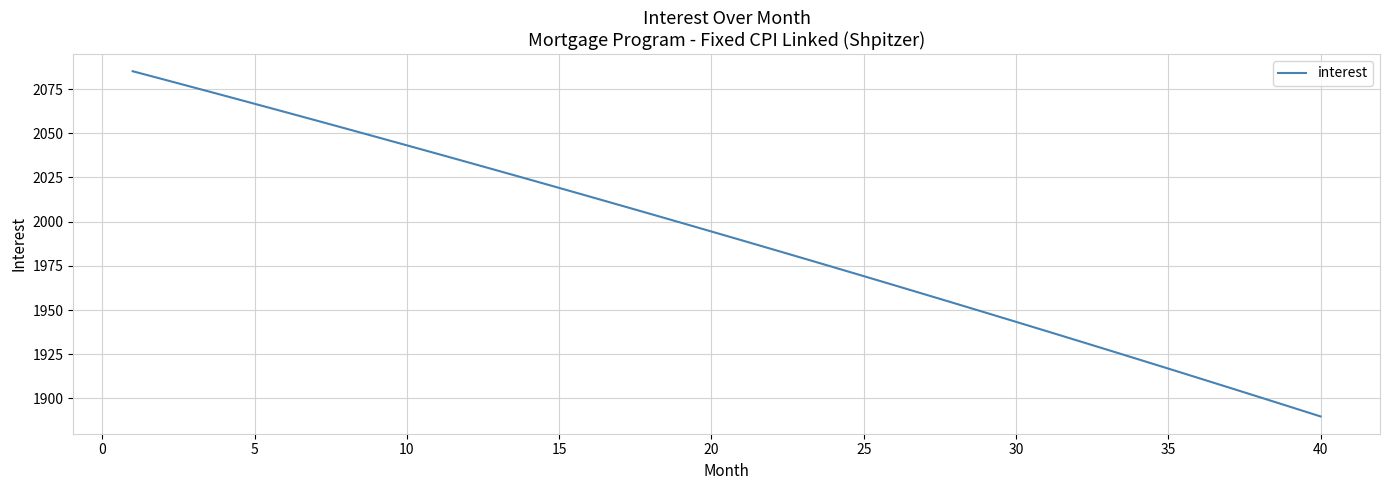

What is the greatest value displayed?

2085.1